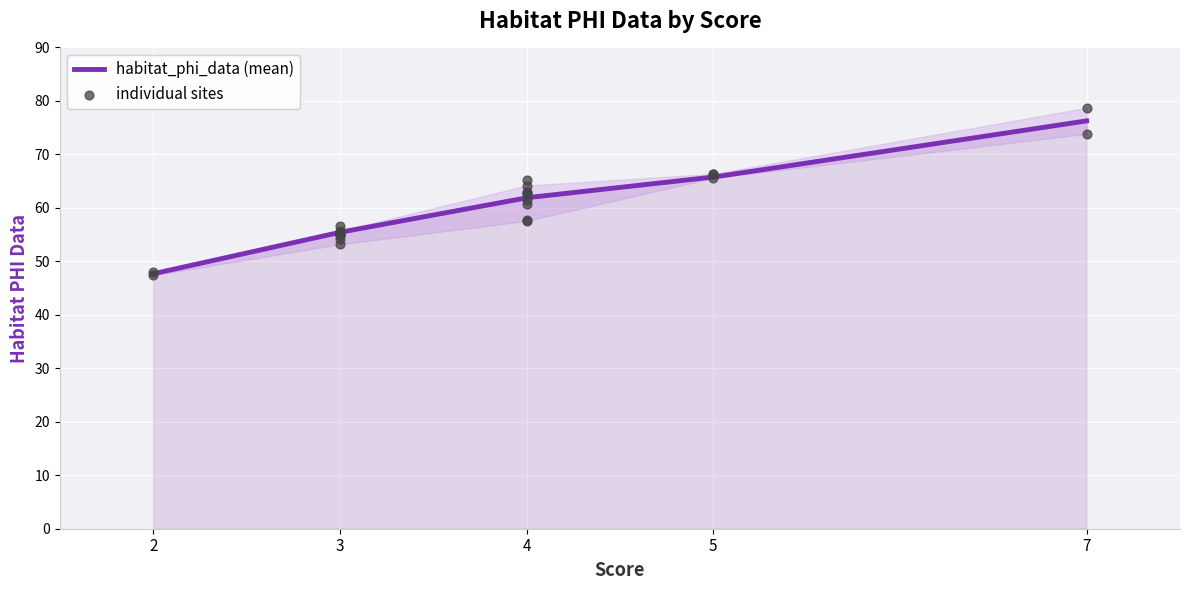

What is the ratio of the value at 5 to the value at 4?

1.0